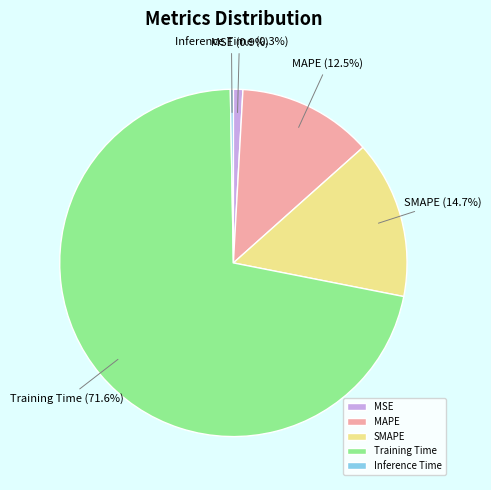

To the nearest percent, what is the combined percentage of Inference Time and MSE?

1%